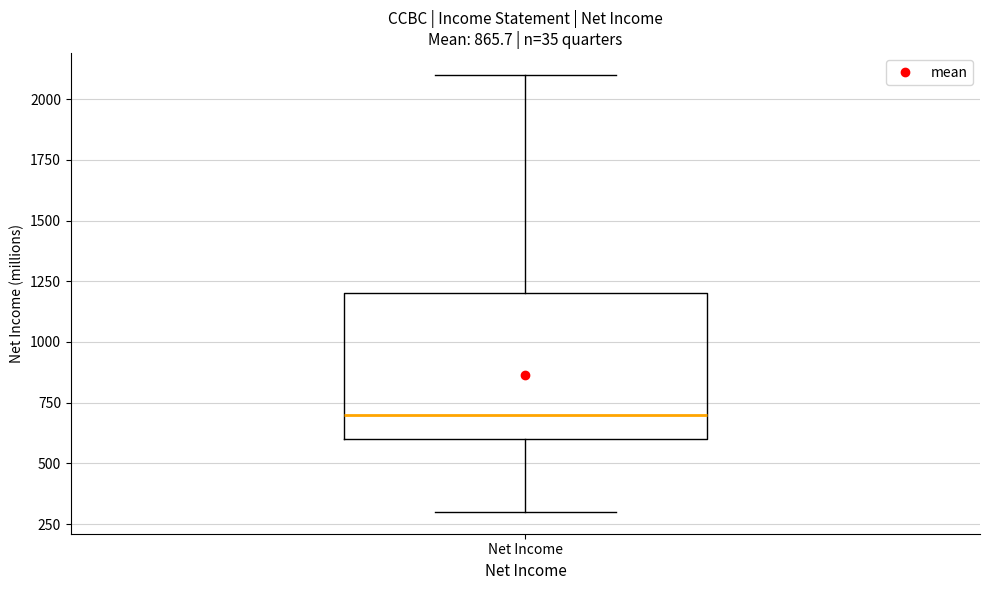

Where is the lower edge of the box for Net Income on the y-axis? The values are not printed on the chart, so give them approximately, as read against the axis.

600